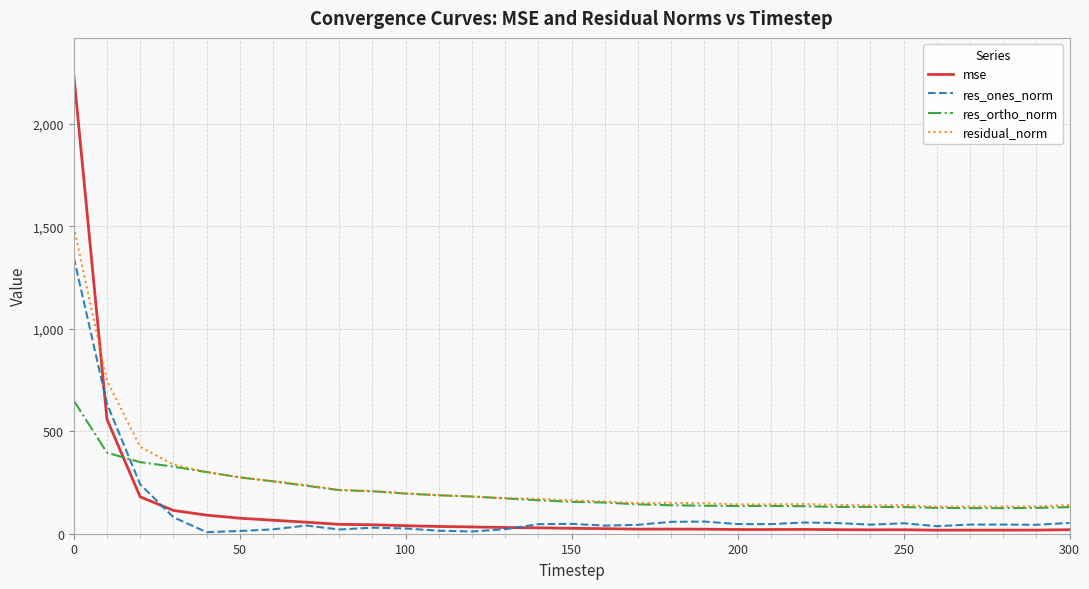

Rank the series by their maximum value, from highest to lowest.

mse, residual_norm, res_ones_norm, res_ortho_norm